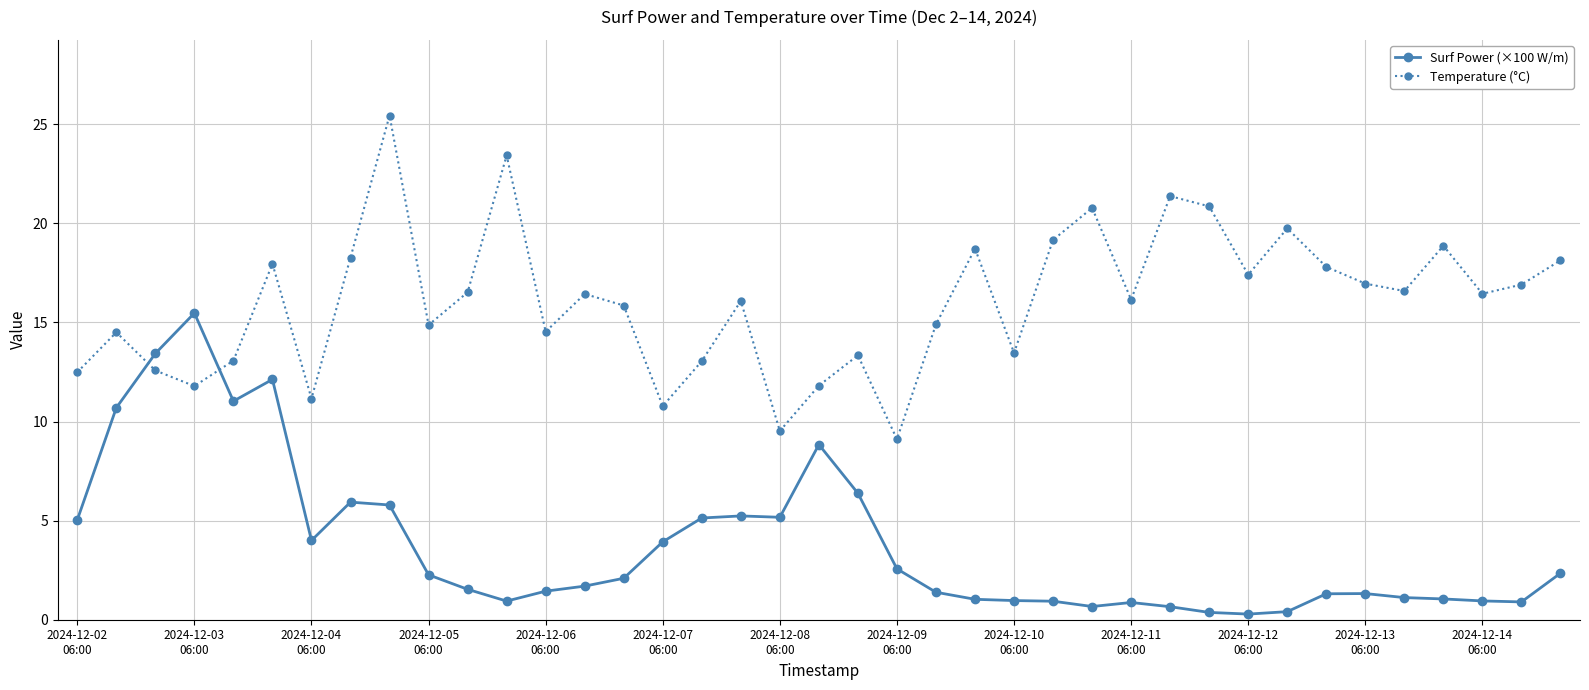

Which series has the largest total across all categories?

Temperature (°C)